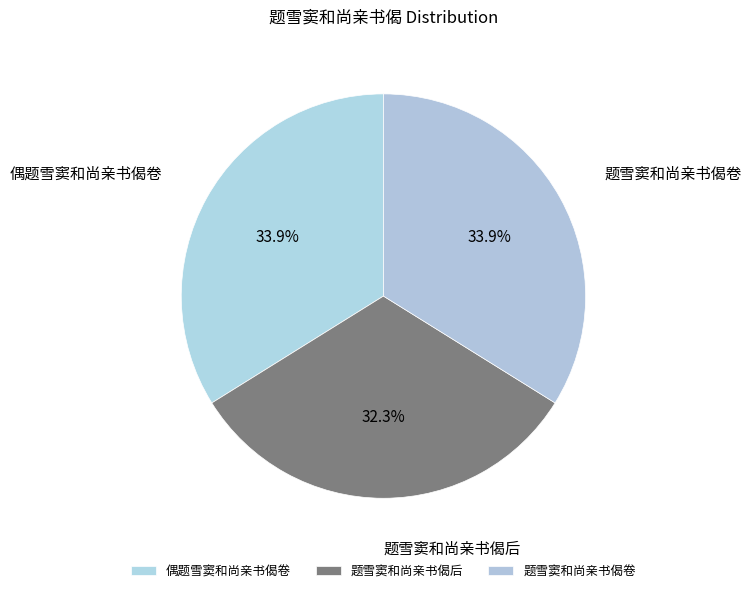

Is it true that 题雪窦和尚亲书偈卷 is 34% of the pie?

True